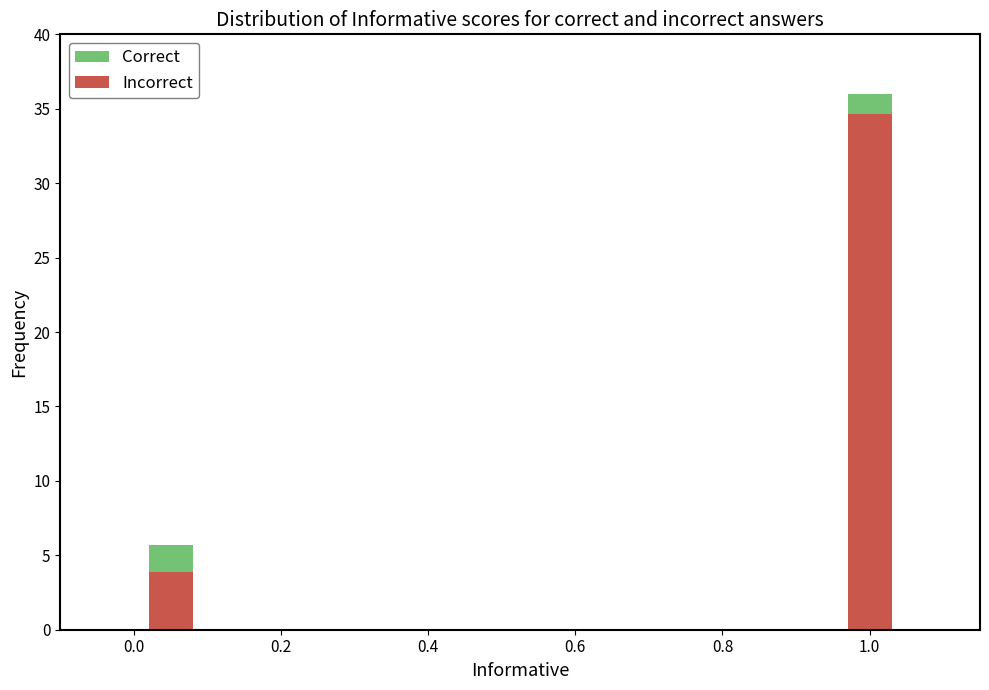

What is the total value across all series at 0.0?

5.7